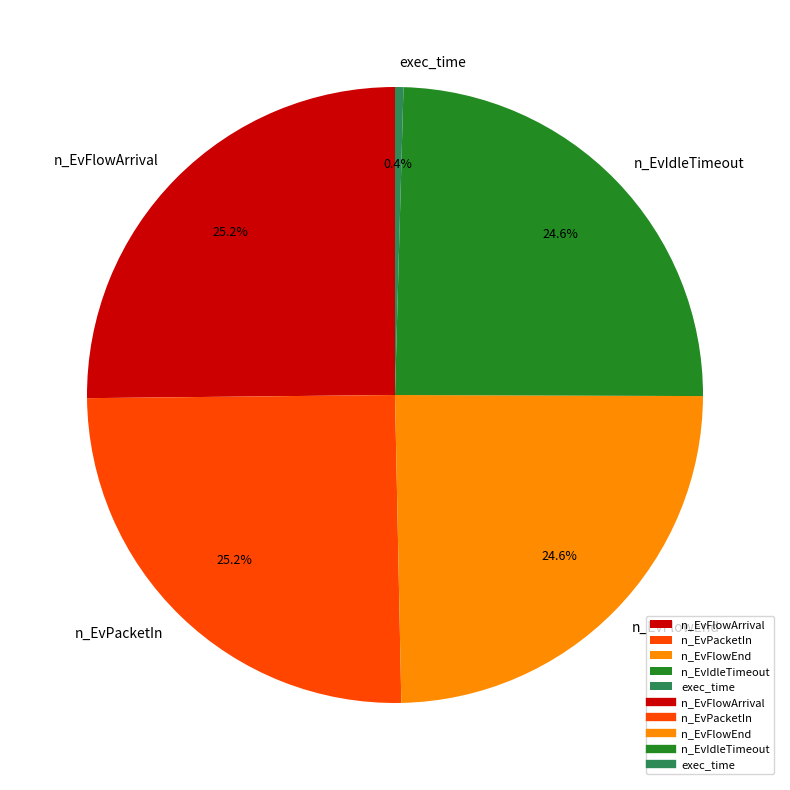

To the nearest percent, what is the average slice percentage?

20%